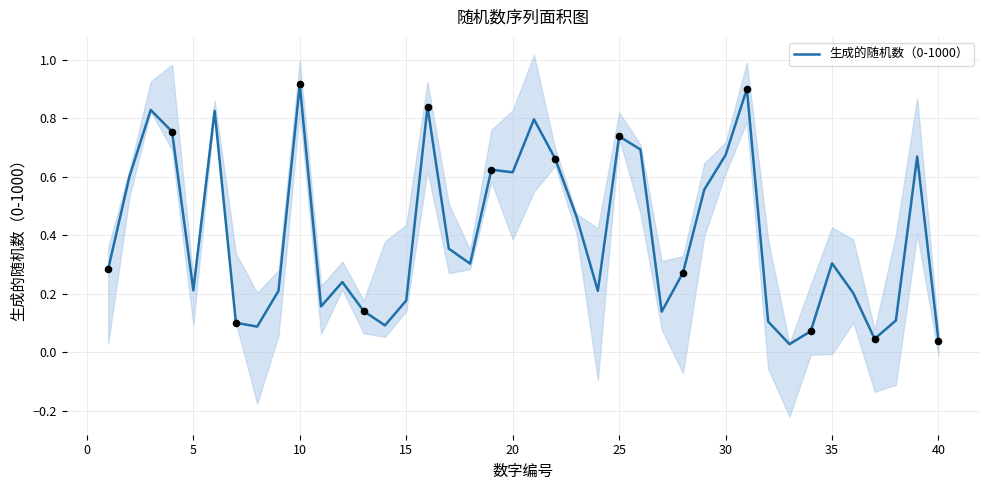

The 生成的随机数（0-1000） series shows 0.3 at 35. True or false?

True